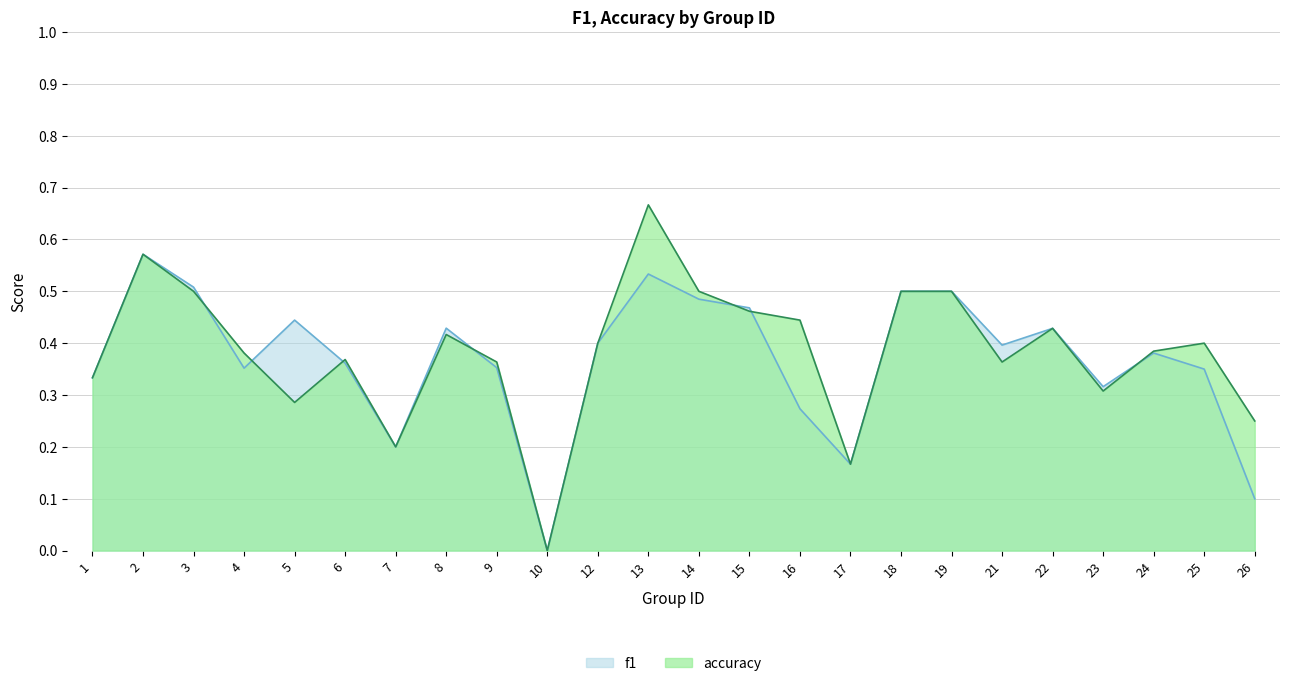

What is the sum of the f1 values at 22 and 4?

0.8